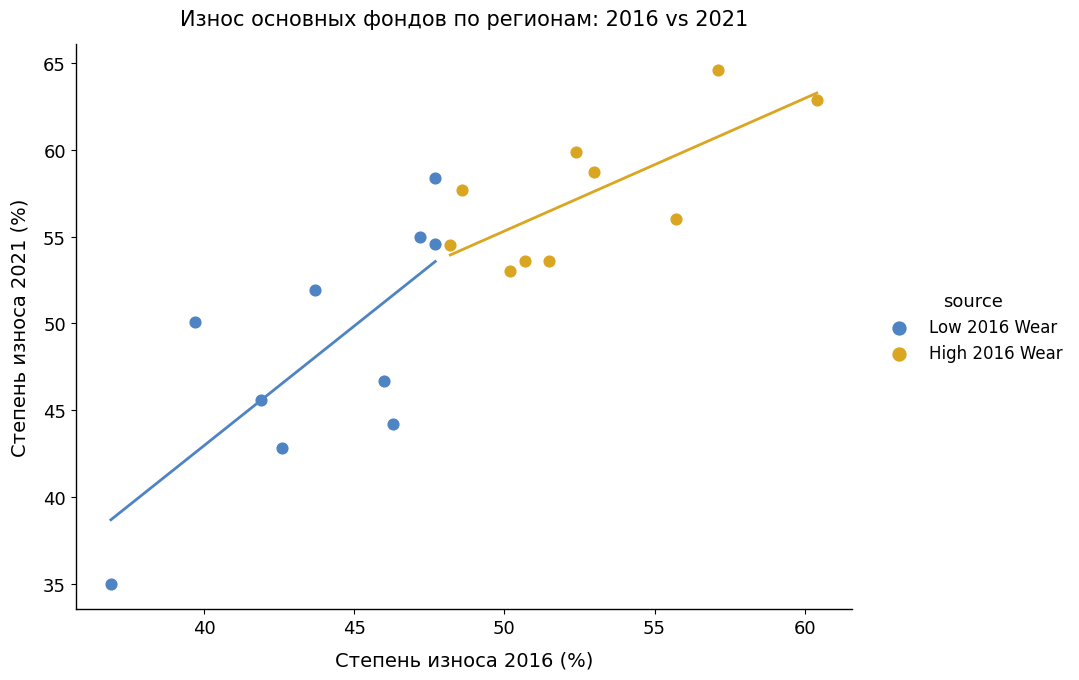

Which series has the widest spread of Y values?

Low 2016 Wear